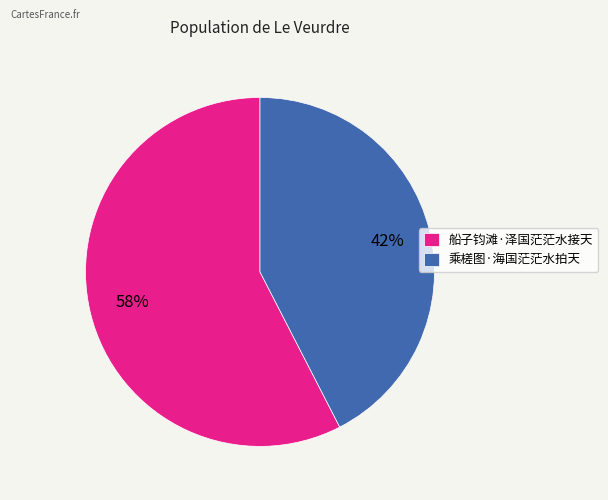

Does 乘槎图·海国茫茫水拍天 account for over 50% of the chart?

No